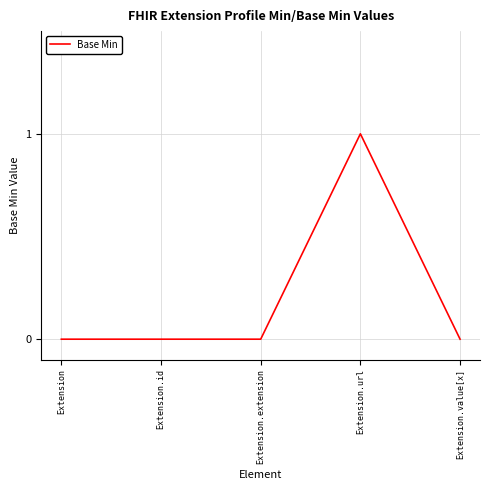

True or false: the data has more than 0 interior local peaks.

True